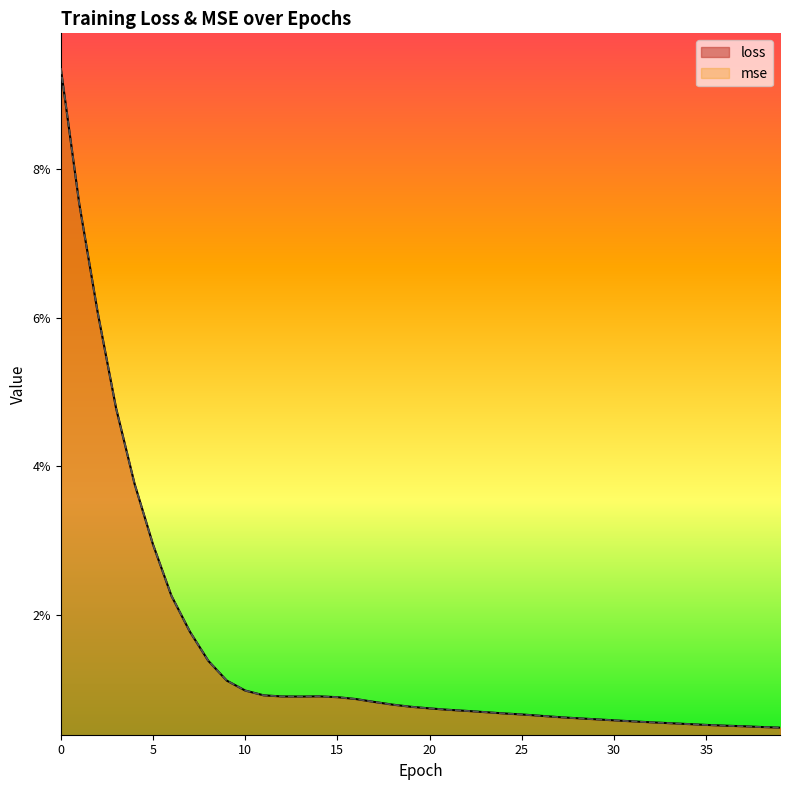

True or false: loss and mse cross at least once.

False